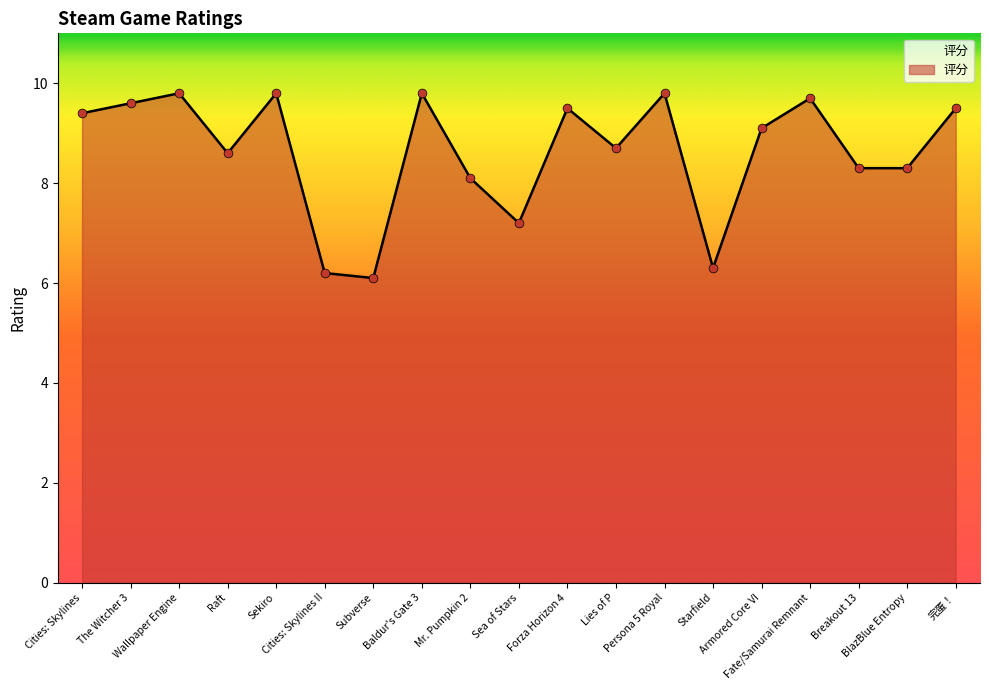

What is the minimum value shown in the chart?

6.1